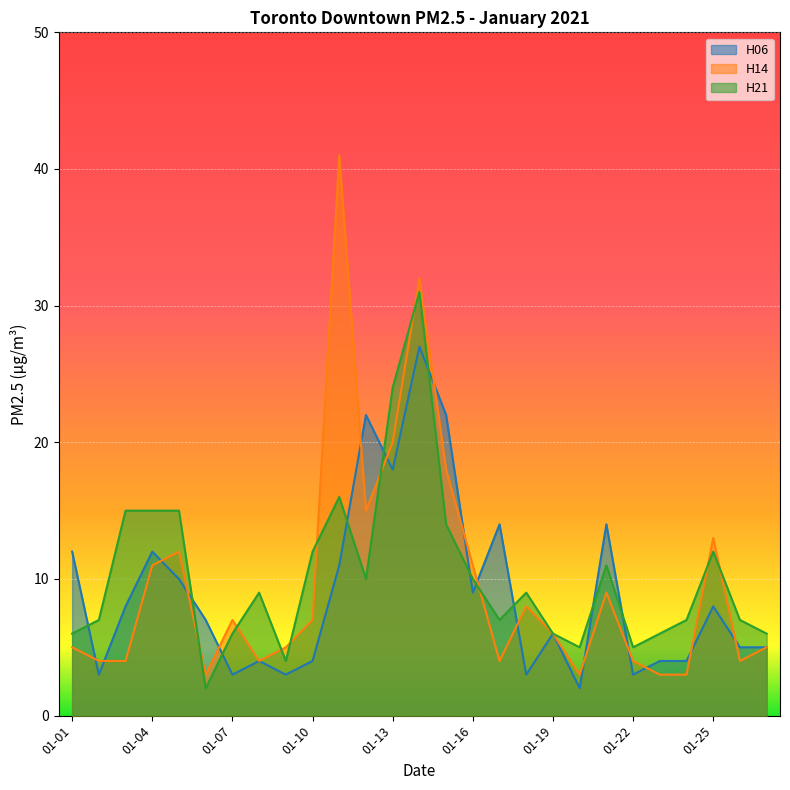

How many lines are shown in the chart?

3